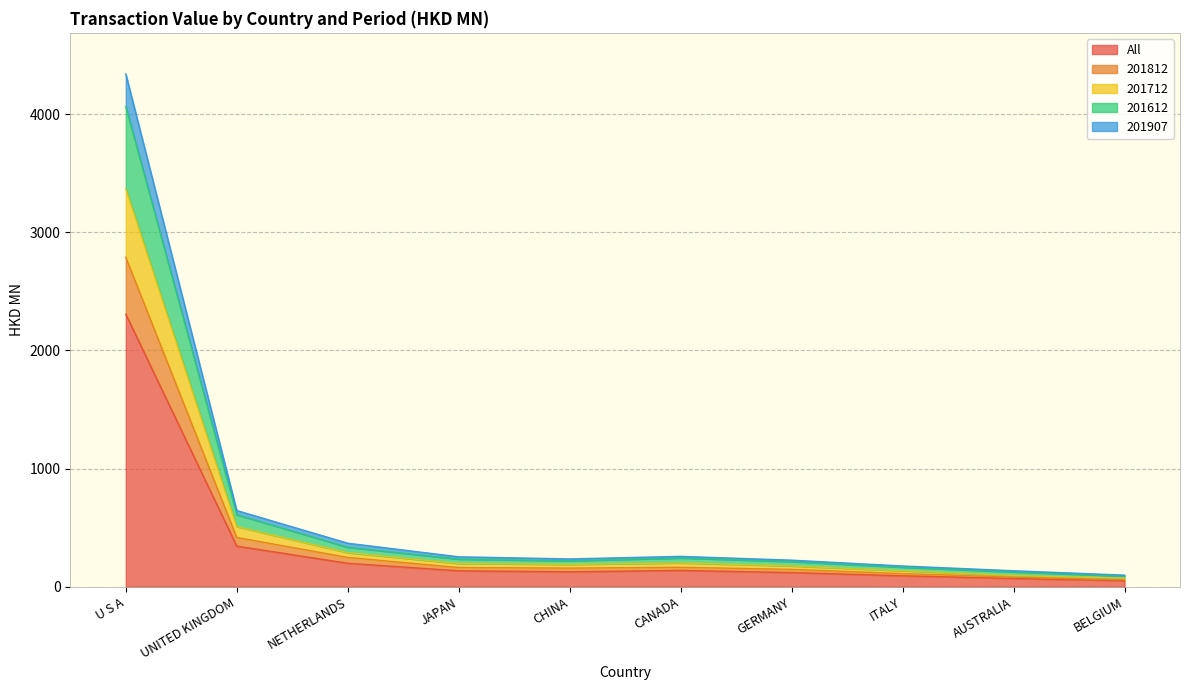

Where does the All series first go above 135?

U S A